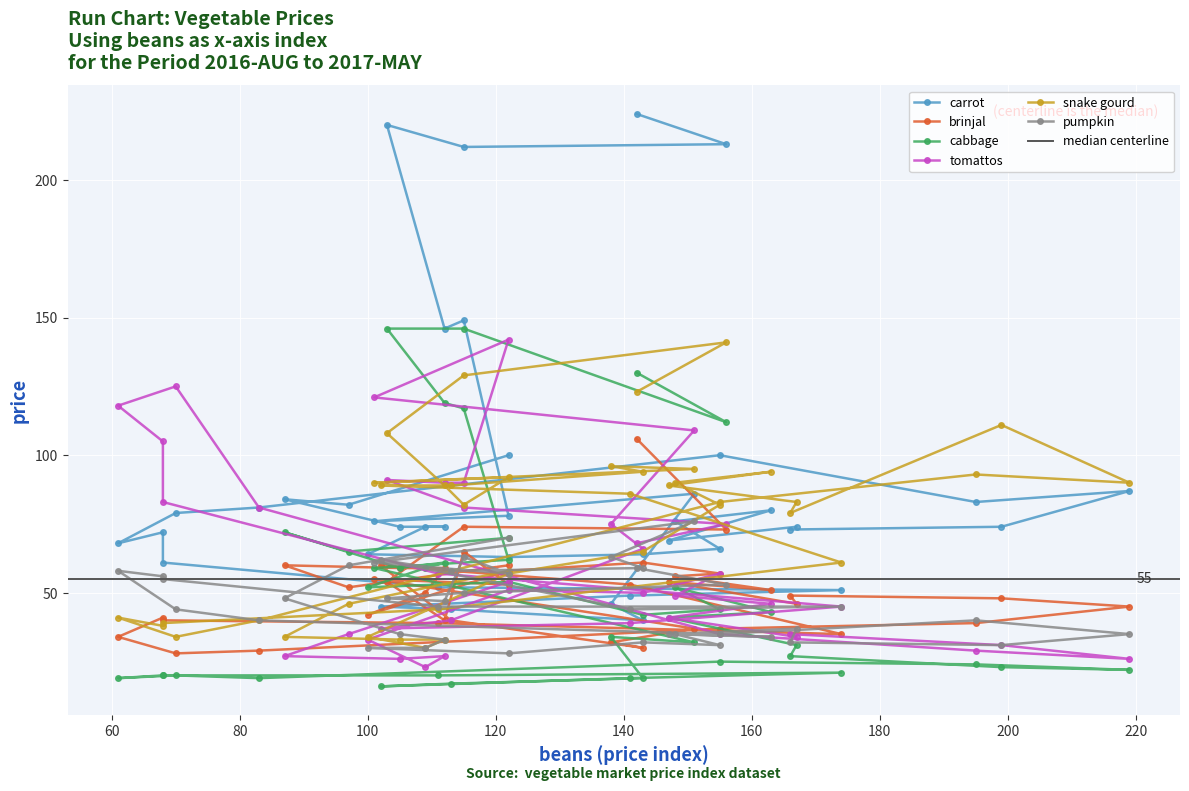

What are all the series names shown in the legend?

carrot, brinjal, cabbage, tomattos, snake gourd, pumpkin